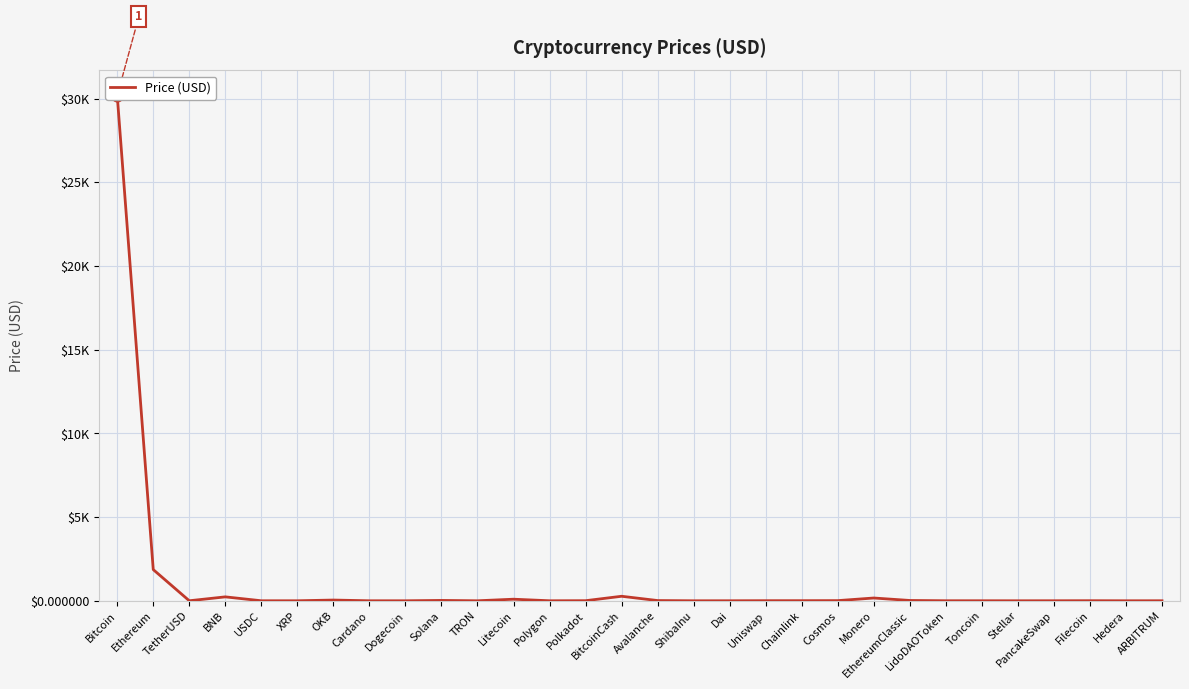

Between Toncoin and Cardano, which is larger?

Toncoin